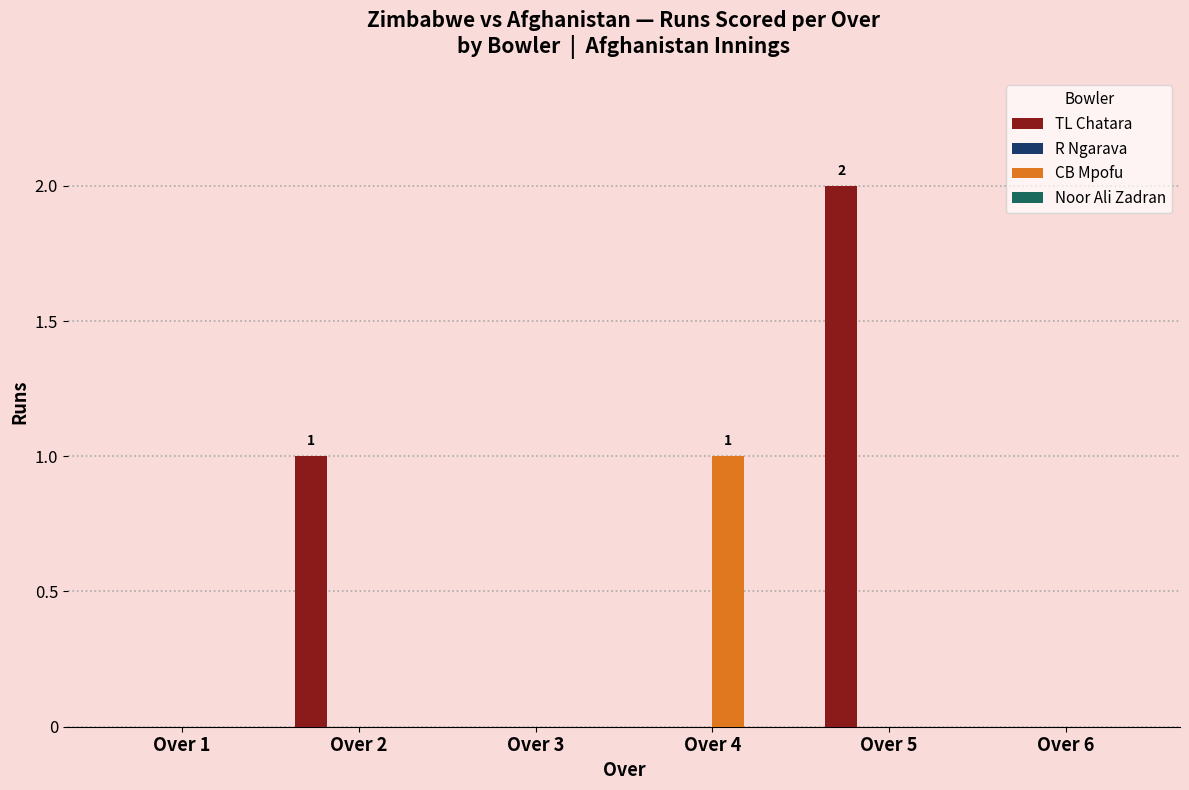

Reading left to right, extract all data points from this chart.

TL Chatara: Over 1=0	Over 2=1	Over 3=0	Over 4=0	Over 5=2	Over 6=0
CB Mpofu: Over 1=0	Over 2=0	Over 3=0	Over 4=1	Over 5=0	Over 6=0